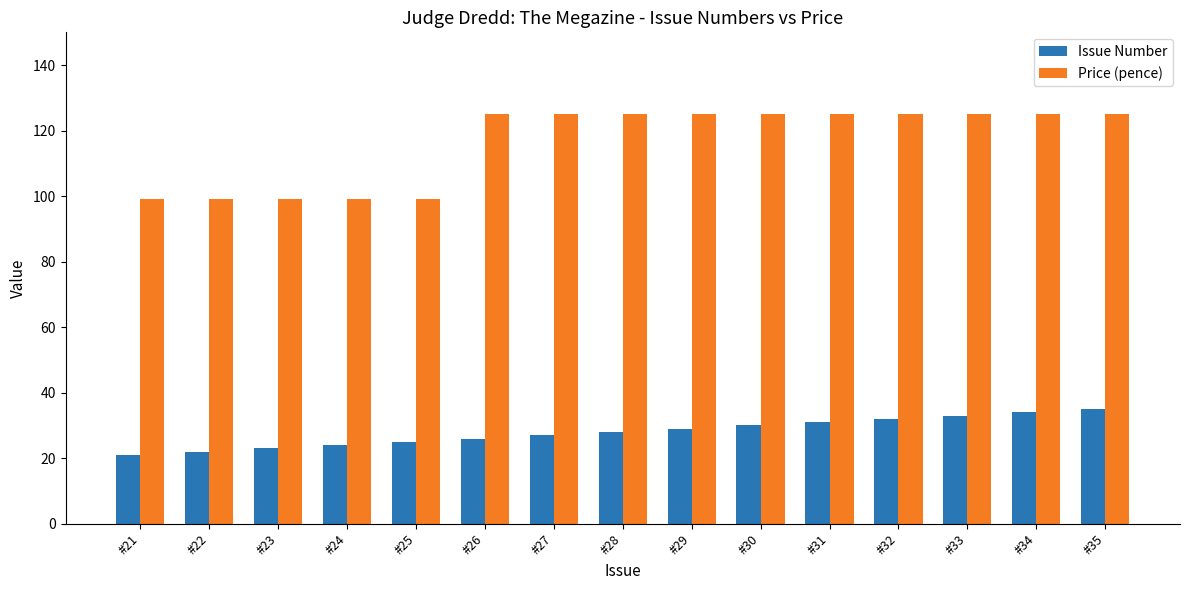

The value of Price (pence) at #25 is 41. True or false?

False